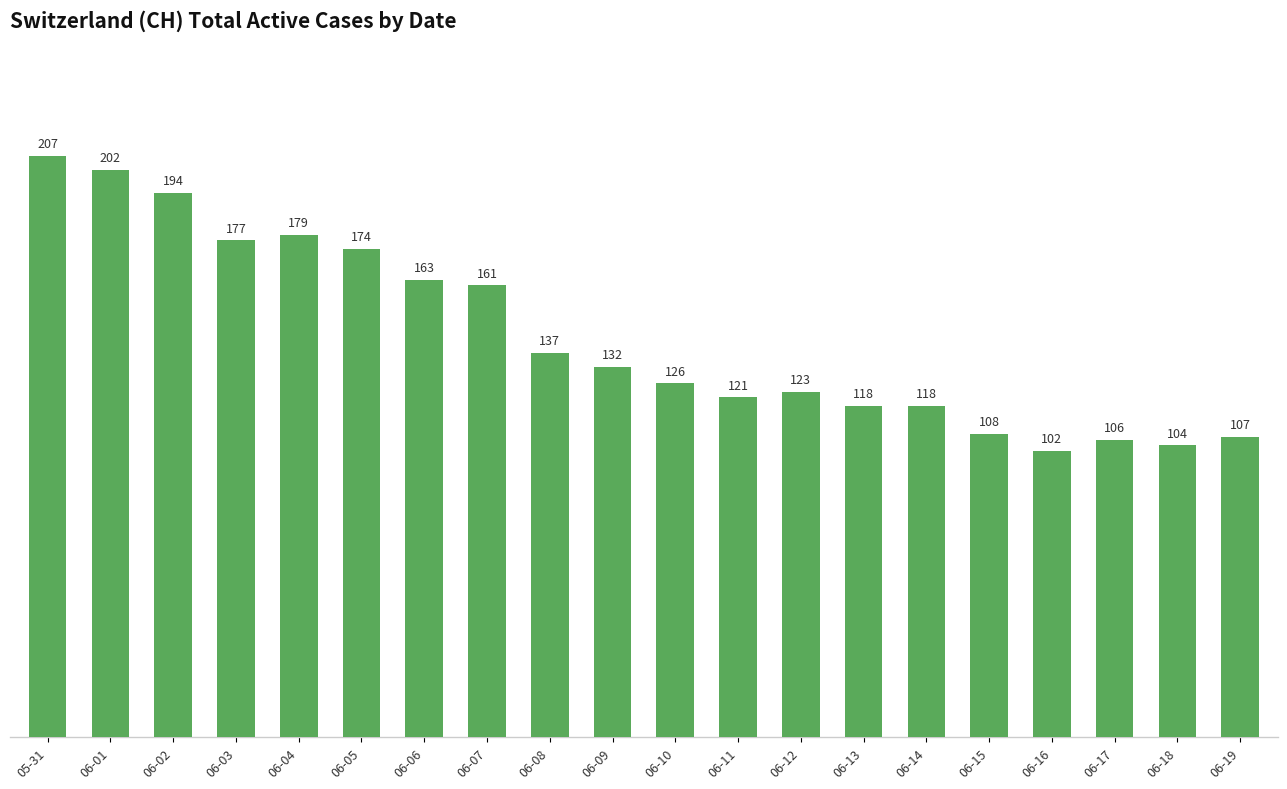

Reading left to right, extract all data points from this chart.

207	202	194	177	179	174	163	161	137	132	126	121	123	118	118	108	102	106	104	107